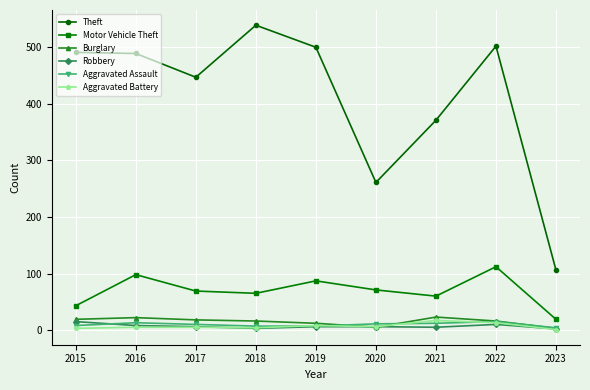

Which series has the largest total across all categories?

Theft